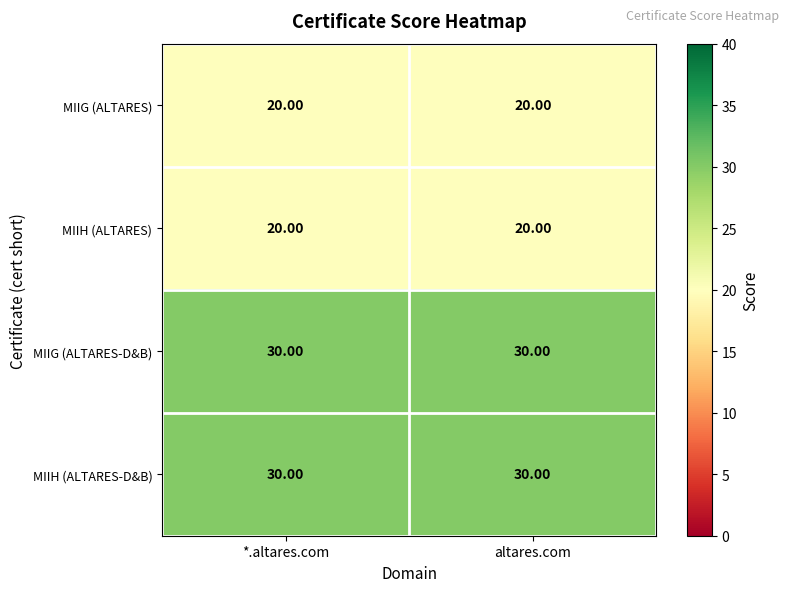

What is the sum of the MIIG (ALTARES) values at altares.com and *.altares.com?

40